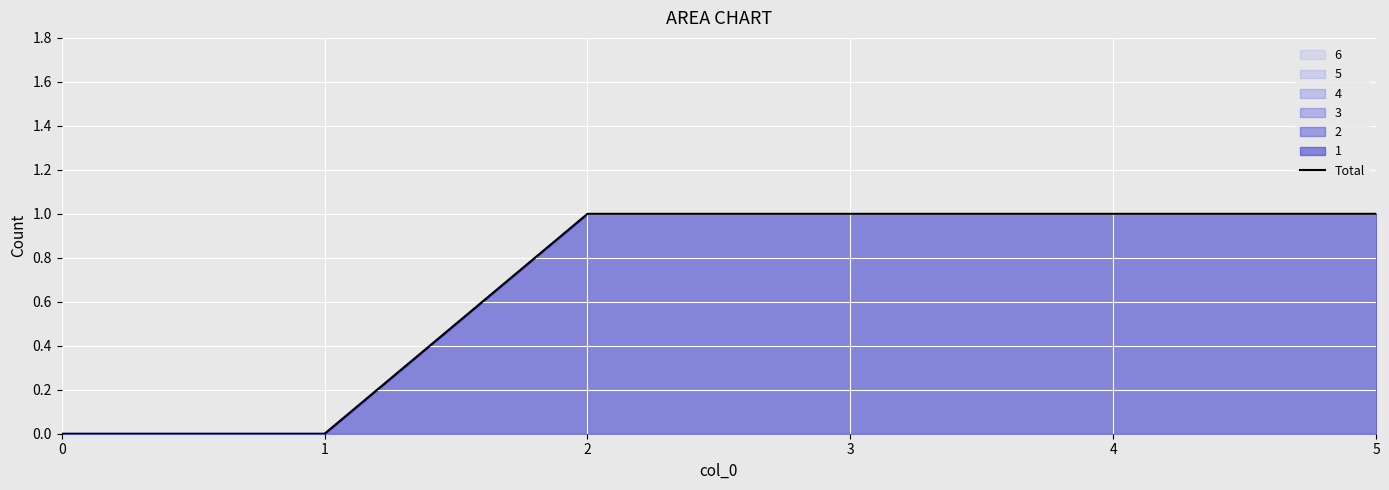

The chart shows a value of 1 at 1. True or false?

False